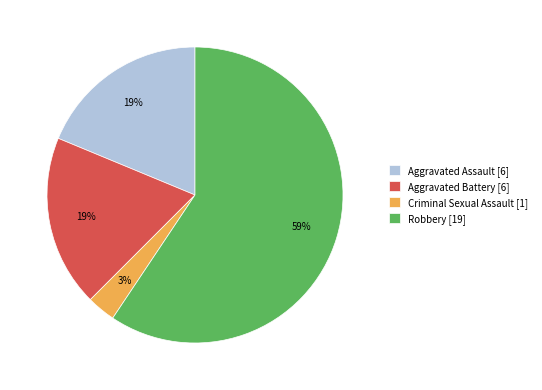

To the nearest percent, what portion does Robbery represent?

59%